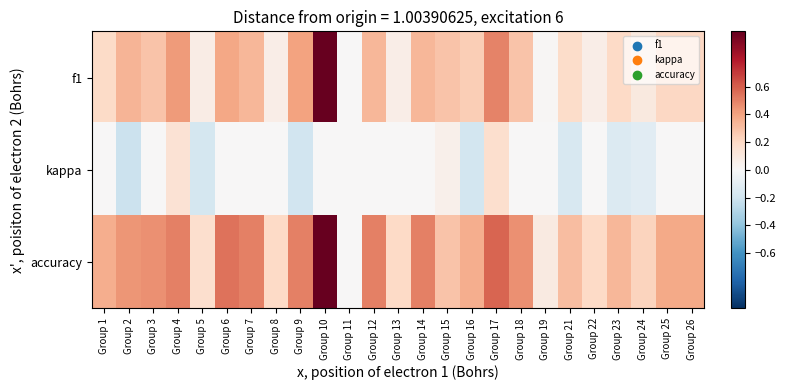

Reading left to right, what are all the values shown in this chart?

f1: Group 1=0.2	Group 2=0.3	Group 3=0.3	Group 4=0.4	Group 5=0.1	Group 6=0.4	Group 7=0.3	Group 8=0.1	Group 9=0.4	Group 10=1.0	Group 11=0.0	Group 12=0.3	Group 13=0.1	Group 14=0.3	Group 15=0.3	Group 16=0.2	Group 17=0.5	Group 18=0.3	Group 19=0.0	Group 21=0.2	Group 22=0.1	Group 23=0.2	Group 24=0.1	Group 25=0.2	Group 26=0.2
kappa: Group 1=0.0	Group 2=-0.2	Group 3=0.0	Group 4=0.1	Group 5=-0.2	Group 6=0.0	Group 7=0.0	Group 8=0.0	Group 9=-0.2	Group 10=0.0	Group 11=0.0	Group 12=0.0	Group 13=0.0	Group 14=0.0	Group 15=0.1	Group 16=-0.2	Group 17=0.2	Group 18=0.0	Group 19=0.0	Group 21=-0.2	Group 22=0.0	Group 23=-0.1	Group 24=-0.1	Group 25=0.0	Group 26=0.0
accuracy: Group 1=0.4	Group 2=0.4	Group 3=0.5	Group 4=0.5	Group 5=0.2	Group 6=0.5	Group 7=0.5	Group 8=0.2	Group 9=0.5	Group 10=1.0	Group 11=0.0	Group 12=0.5	Group 13=0.2	Group 14=0.5	Group 15=0.3	Group 16=0.4	Group 17=0.6	Group 18=0.5	Group 19=0.1	Group 21=0.3	Group 22=0.2	Group 23=0.3	Group 24=0.2	Group 25=0.4	Group 26=0.4